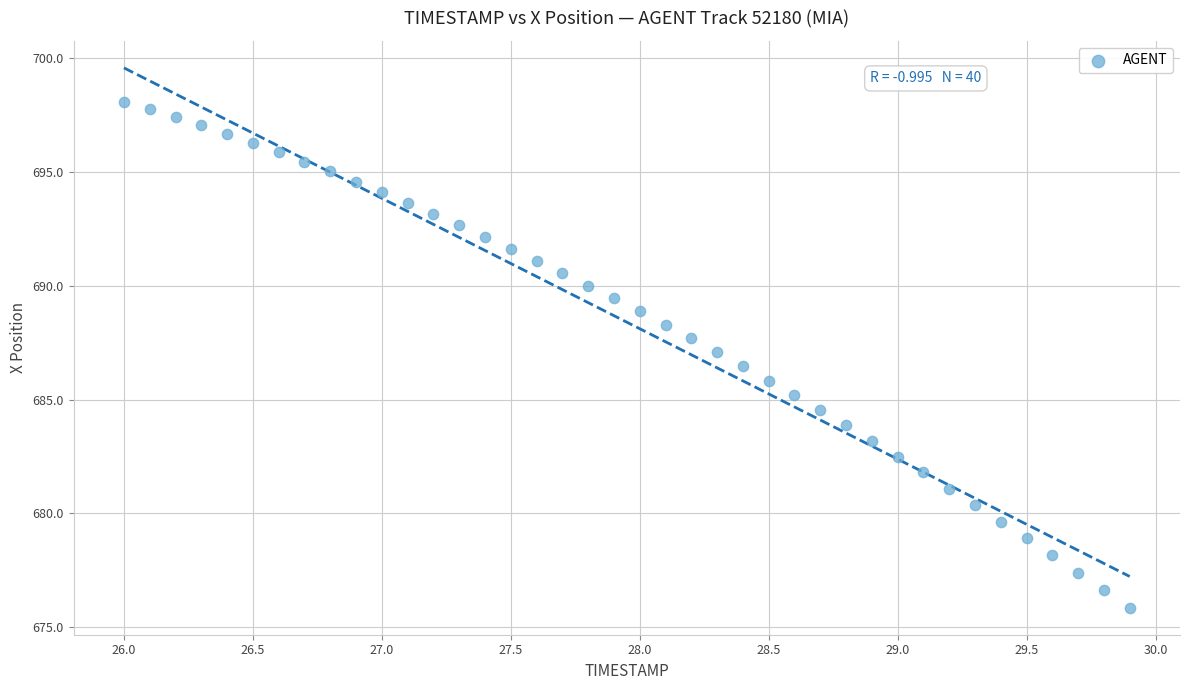

What is the range of X values (max minus min)?

3.9